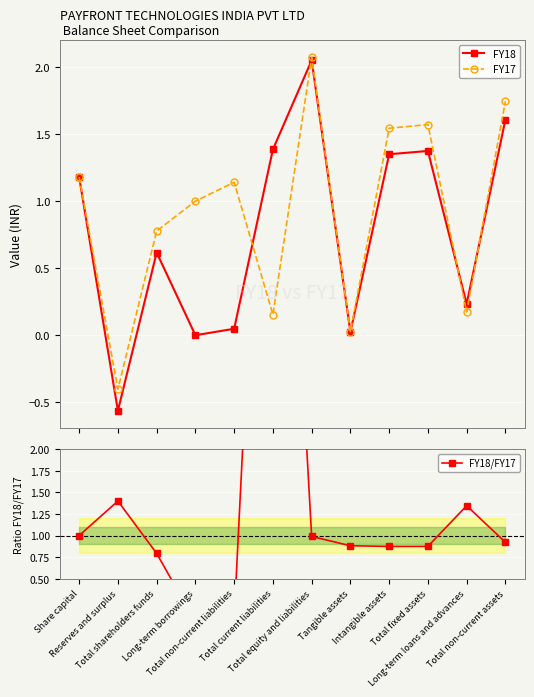

What is the lowest value of the FY17 series?

-0.4